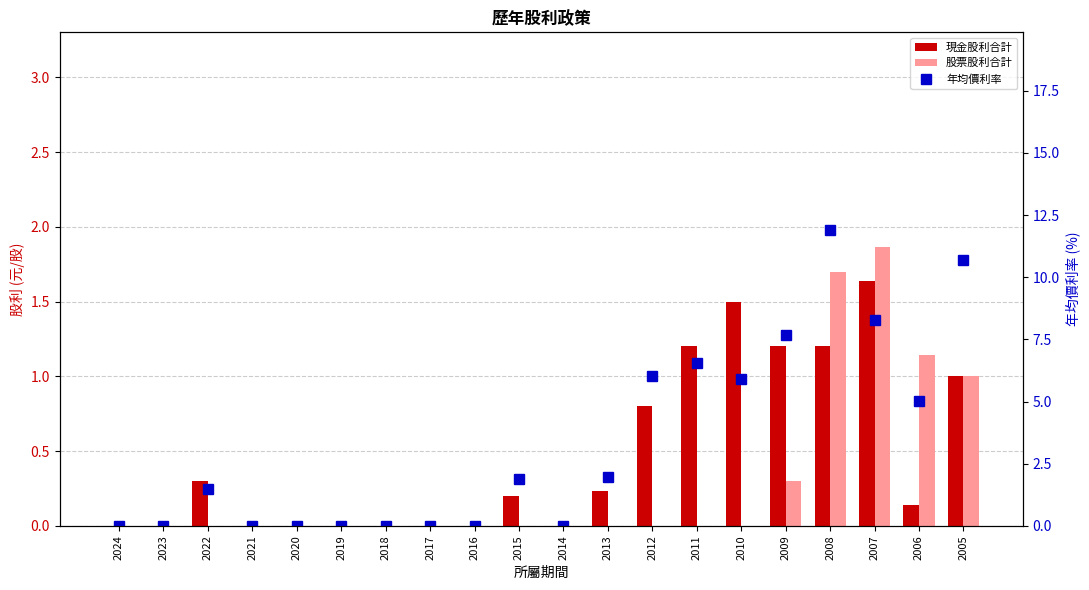

Reading left to right, what are all the values shown in this chart?

現金股利合計: 2024=0.0	2023=0.0	2022=0.3	2021=0.0	2020=0.0	2019=0.0	2018=0.0	2017=0.0	2016=0.0	2015=0.2	2014=0.0	2013=0.2	2012=0.8	2011=1.2	2010=1.5	2009=1.2	2008=1.2	2007=1.6	2006=0.1	2005=1.0
股票股利合計: 2024=0.0	2023=0.0	2022=0.0	2021=0.0	2020=0.0	2019=0.0	2018=0.0	2017=0.0	2016=0.0	2015=0.0	2014=0.0	2013=0.0	2012=0.0	2011=0.0	2010=0.0	2009=0.3	2008=1.7	2007=1.9	2006=1.1	2005=1.0
年均價利率: 2024=0.0	2023=0.0	2022=1.5	2021=0.0	2020=0.0	2019=0.0	2018=0.0	2017=0.0	2016=0.0	2015=1.9	2014=0.0	2013=2.0	2012=6.0	2011=6.6	2010=5.9	2009=7.7	2008=11.9	2007=8.3	2006=5.0	2005=10.7